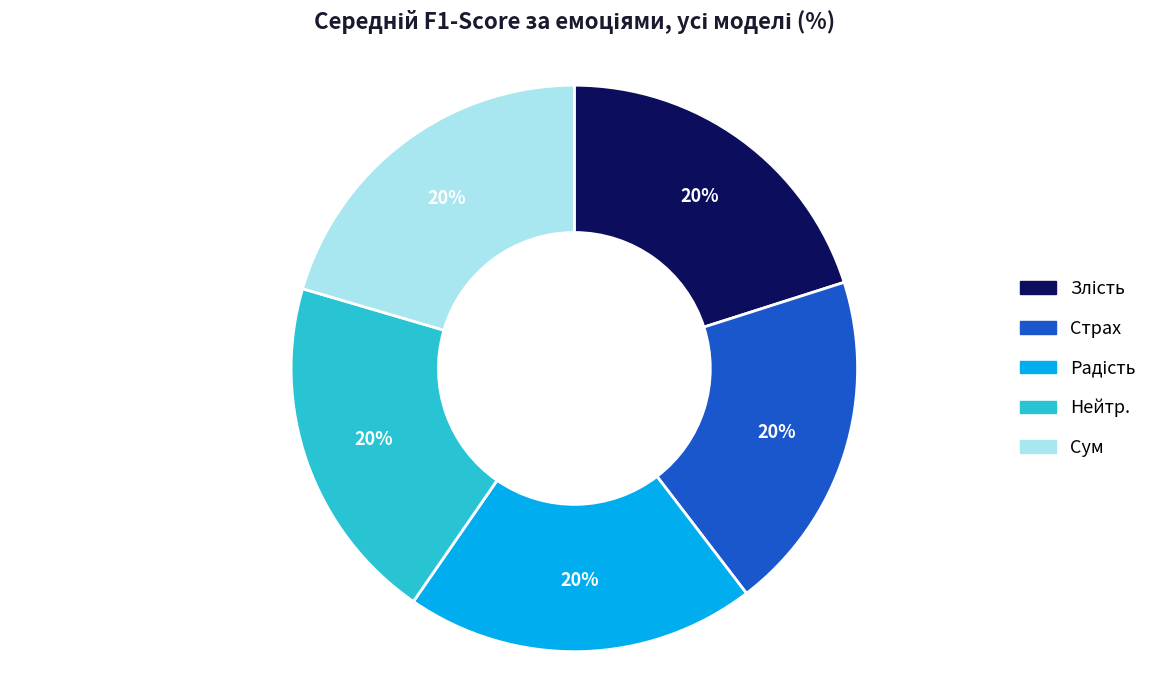

How many segments does this pie chart have?

5